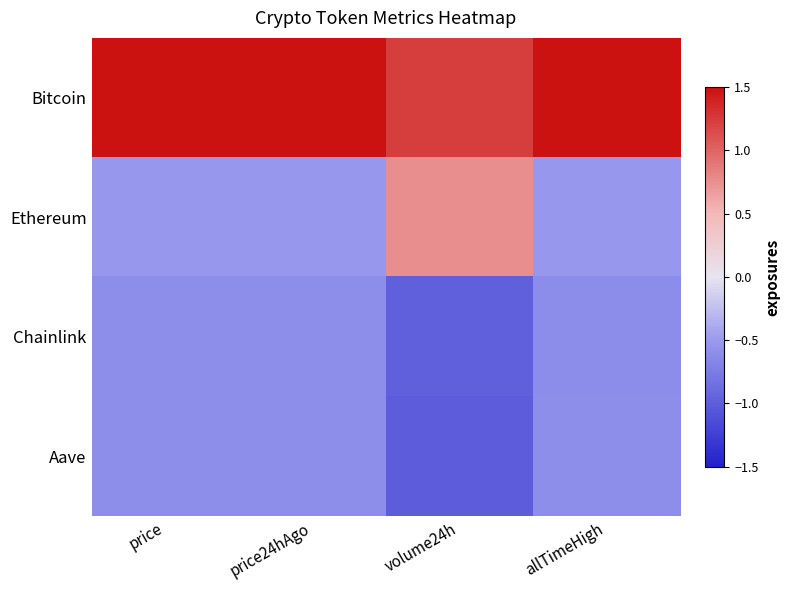

At how many categories does at least one series exceed 1?

4